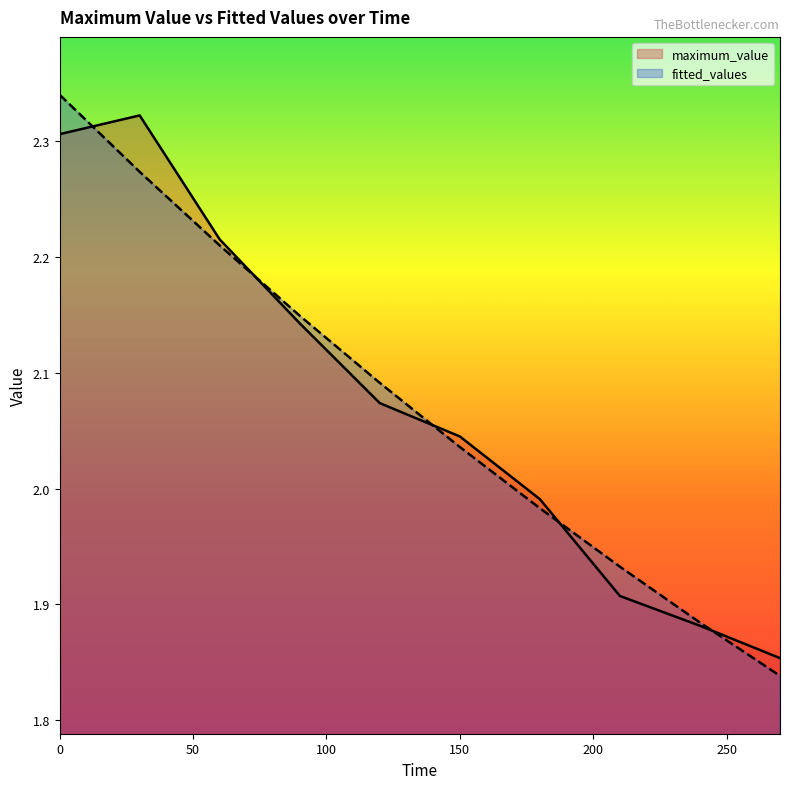

Which series has the largest range (max minus min)?

fitted_values